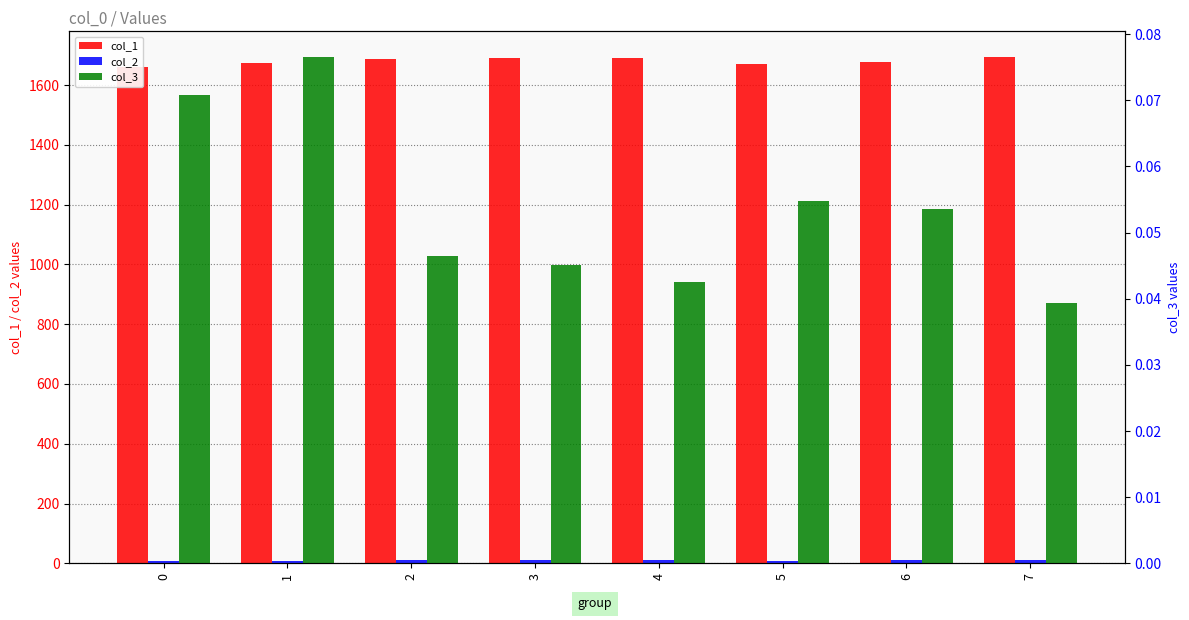

At which label is col_1 closest to 1678?

6